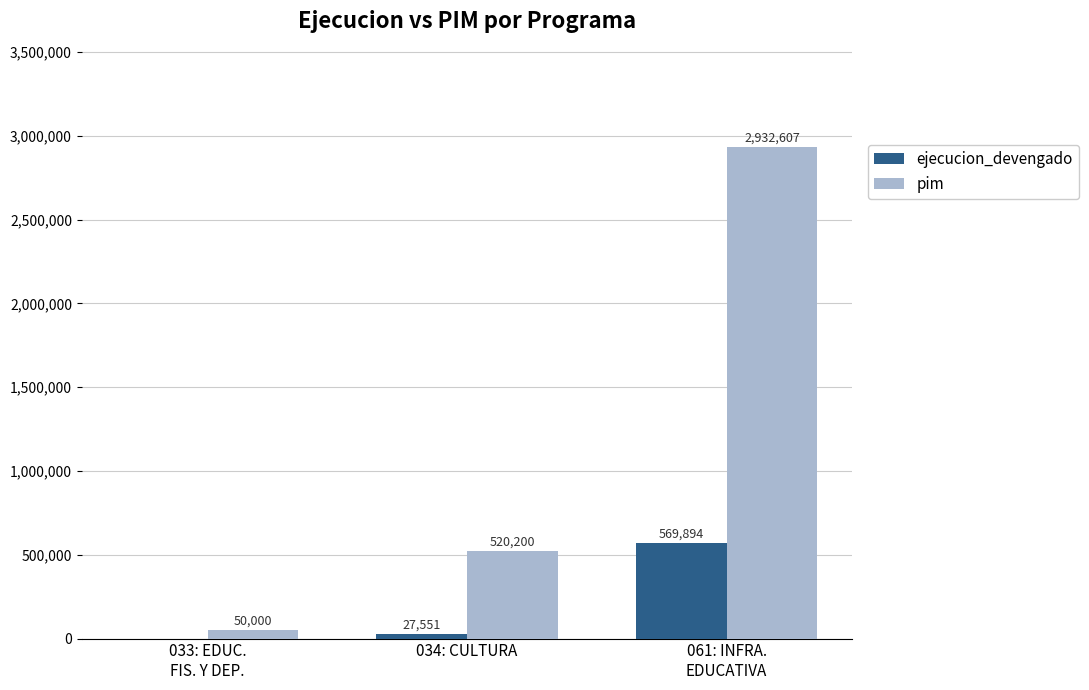

The value of pim at 034: CULTURA is 129296. True or false?

False